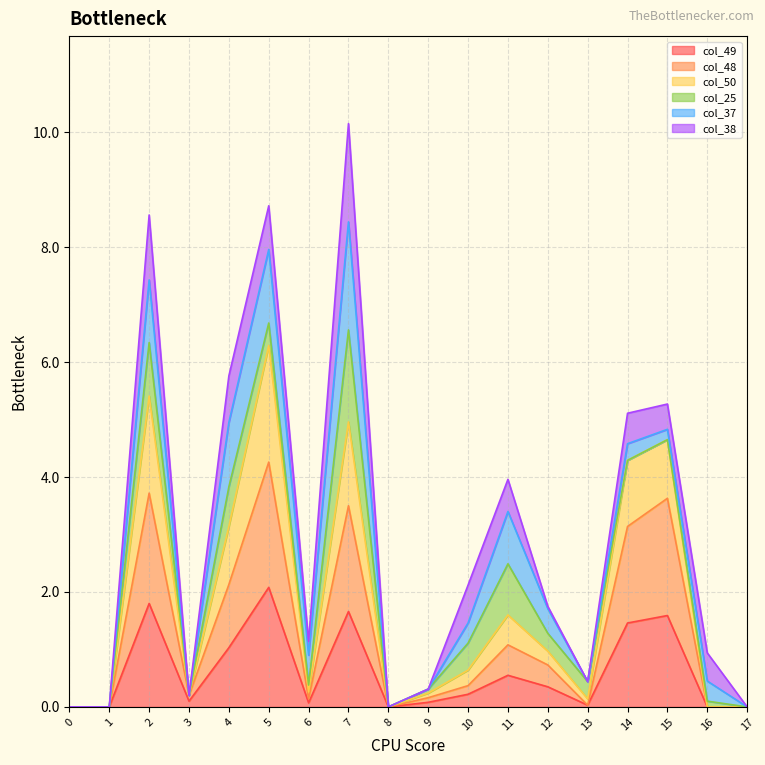

At which category is the sum across all series the highest?

7